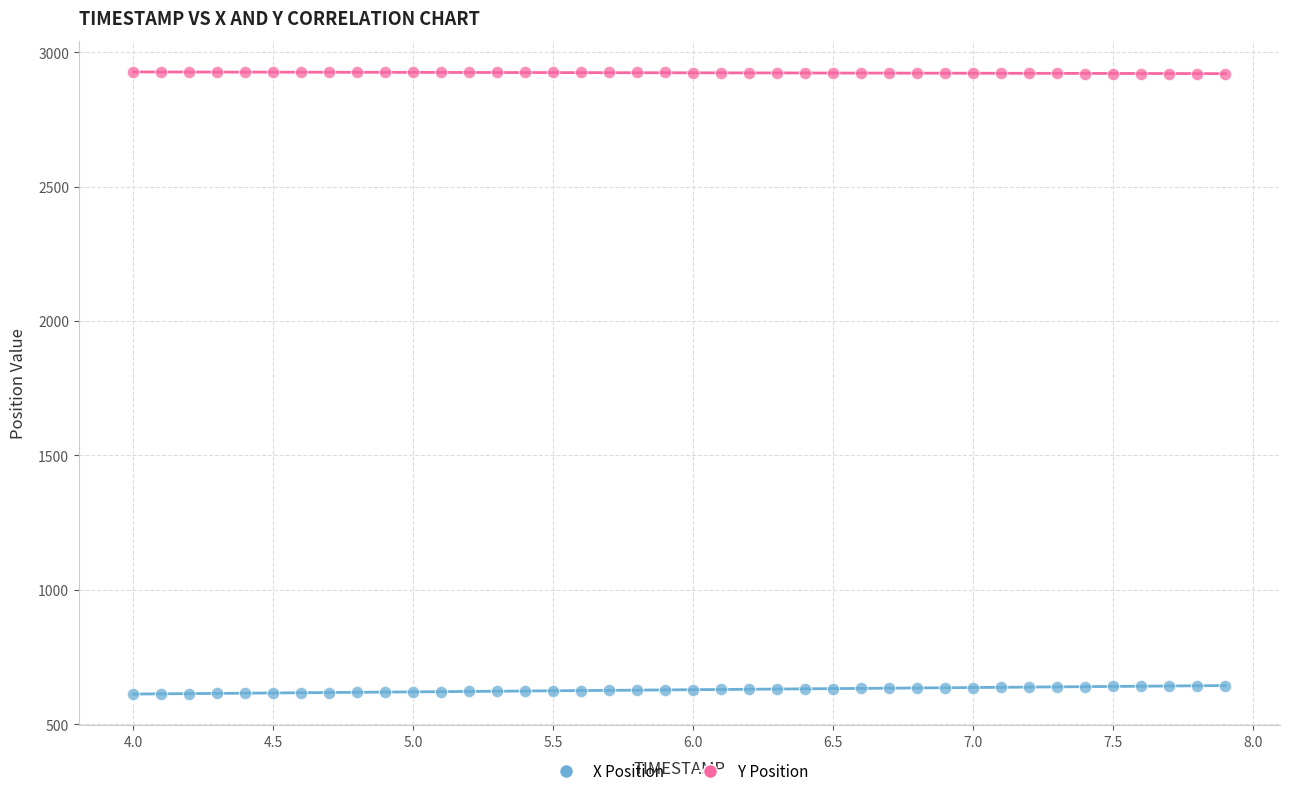

What are all the series names shown in the legend?

X Position, Y Position